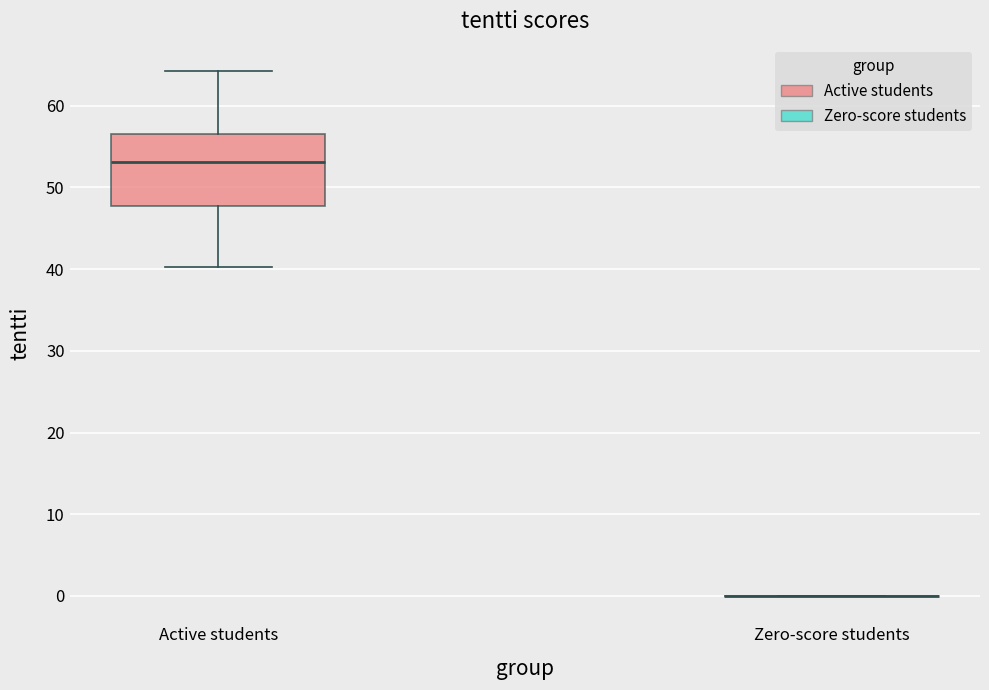

Reading left to right, transcribe this box plot: for each box, give where its median line is, the range the box spans, and where its two whiskers end, as read against the y-axis. The values are not printed on the chart, so give them approximately, as read against the axis.

Active students: median 53, box 48 to 57, whiskers 40 to 64
Zero-score students: box collapsed to a line at 0, whiskers 0 to 0